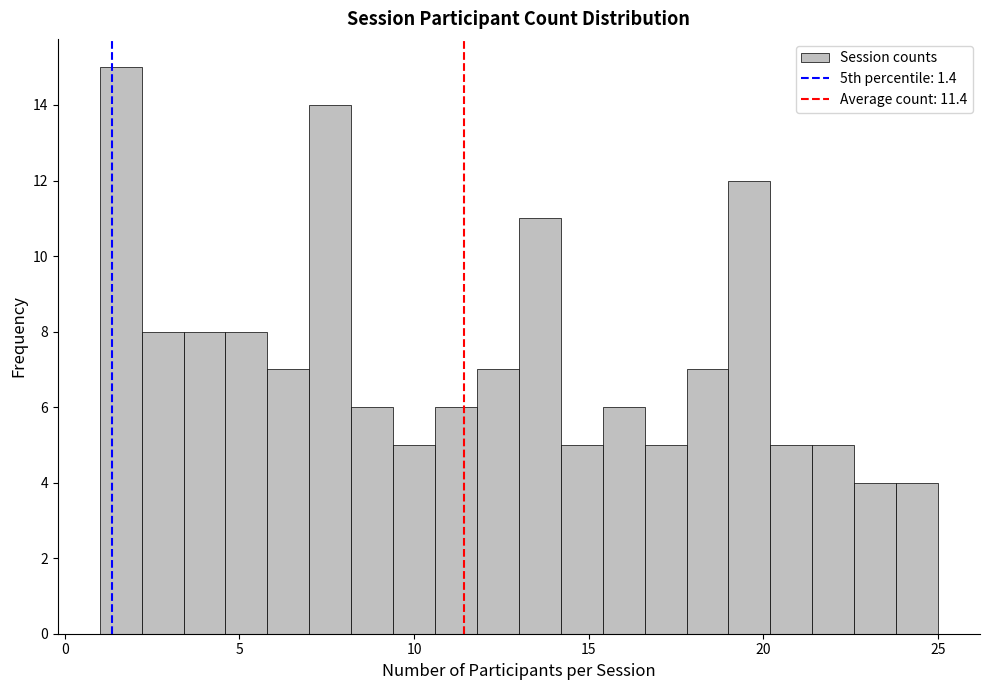

Around what value on the x-axis is the tallest bar? Give the approximate position of its centre, as read against the axis.

1.5